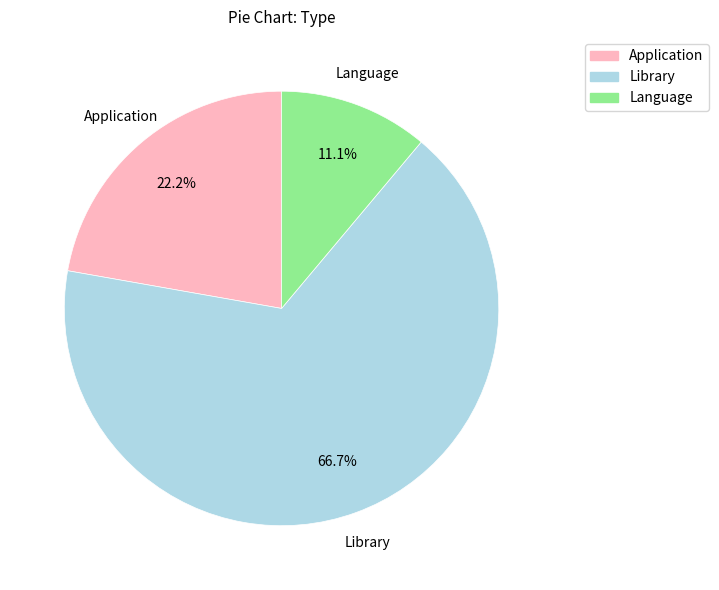

Does any single category account for the majority?

Yes